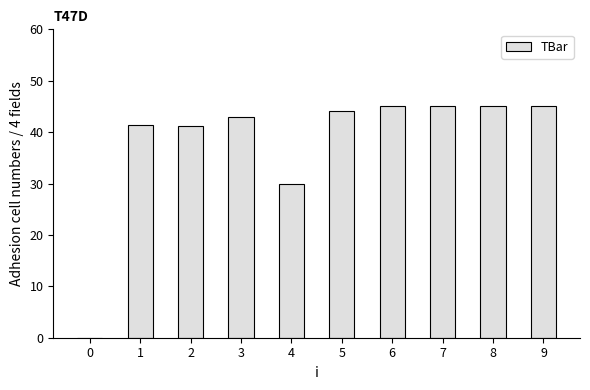

Between 4 and 6, which is larger?

6